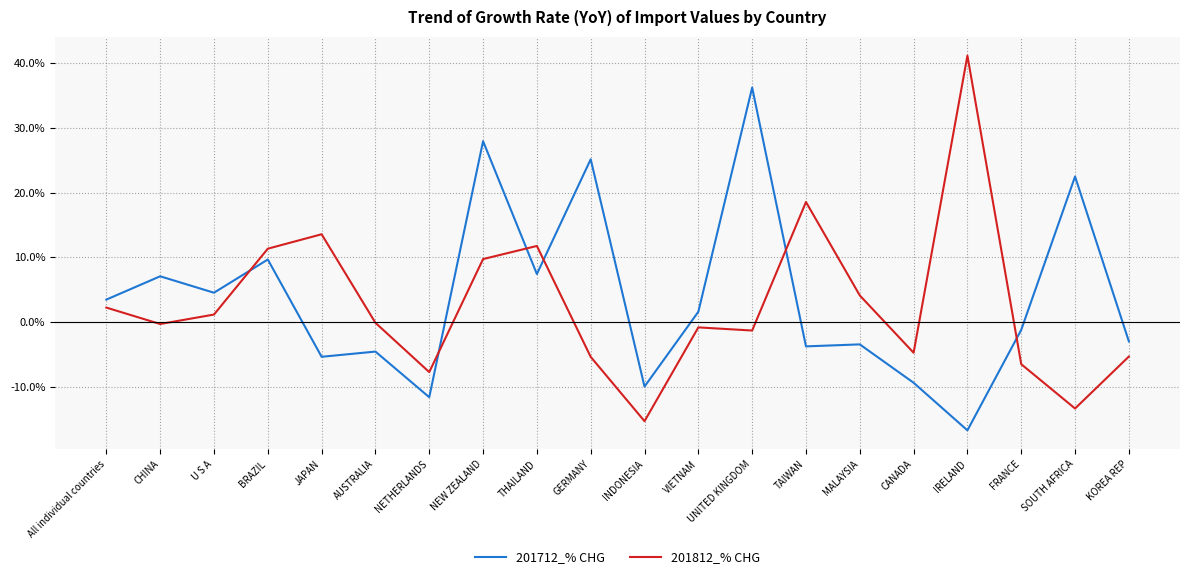

Which series has the largest total across all categories?

201712_% CHG